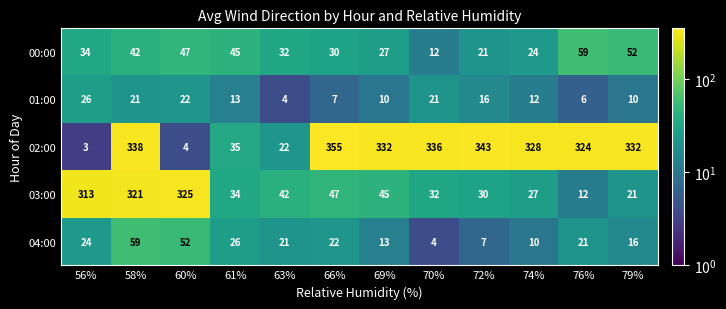

At which category does the chart reach its minimum across all series?

56%